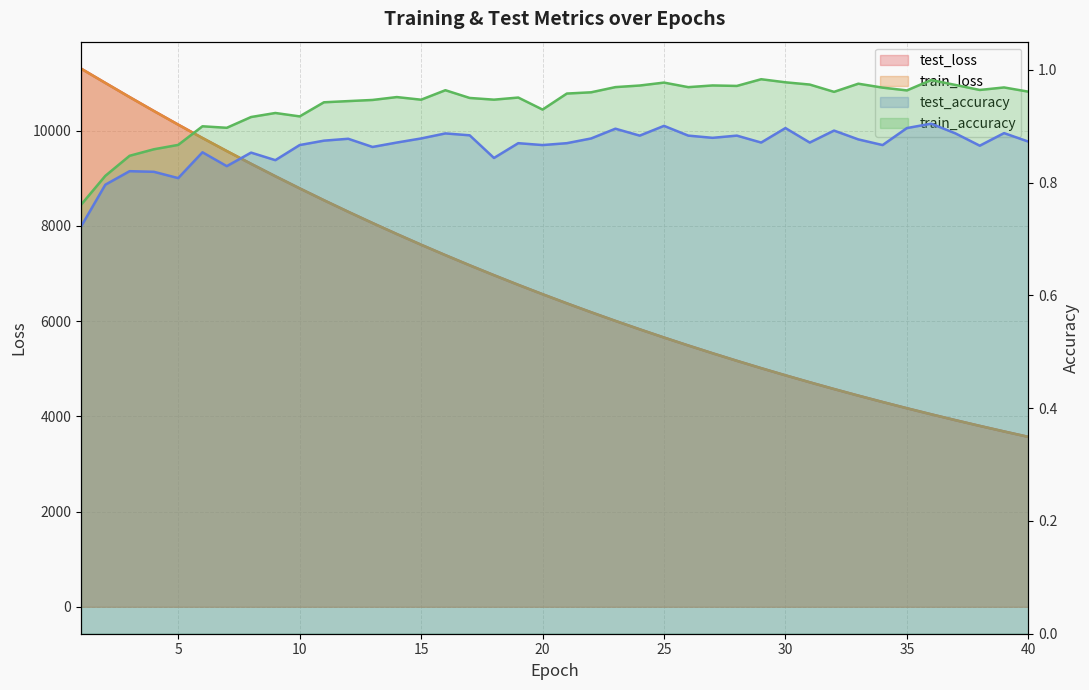

Read the test_loss value at 10.

8788.9